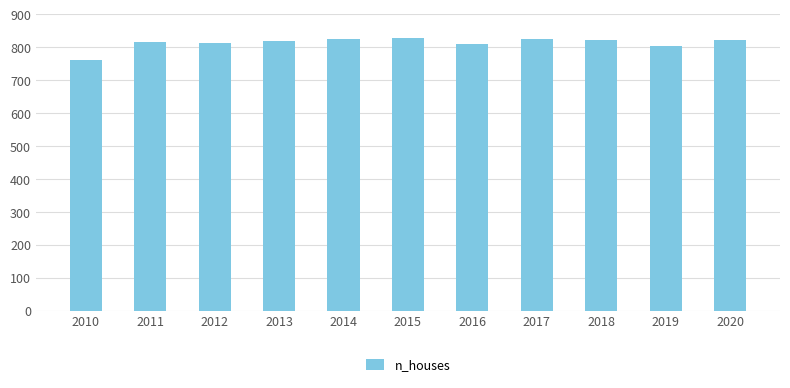

Which category has the lowest value across all series?

2010